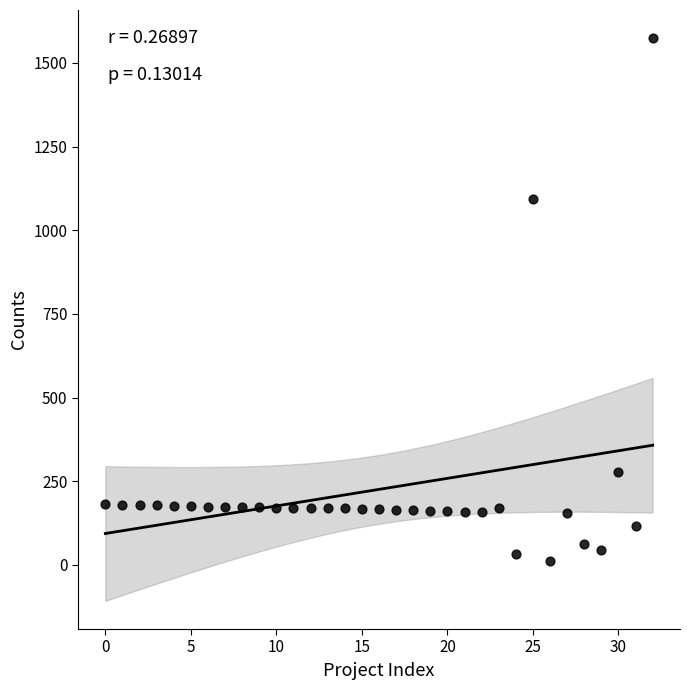

What is the range of Y values (max minus min)?

1563